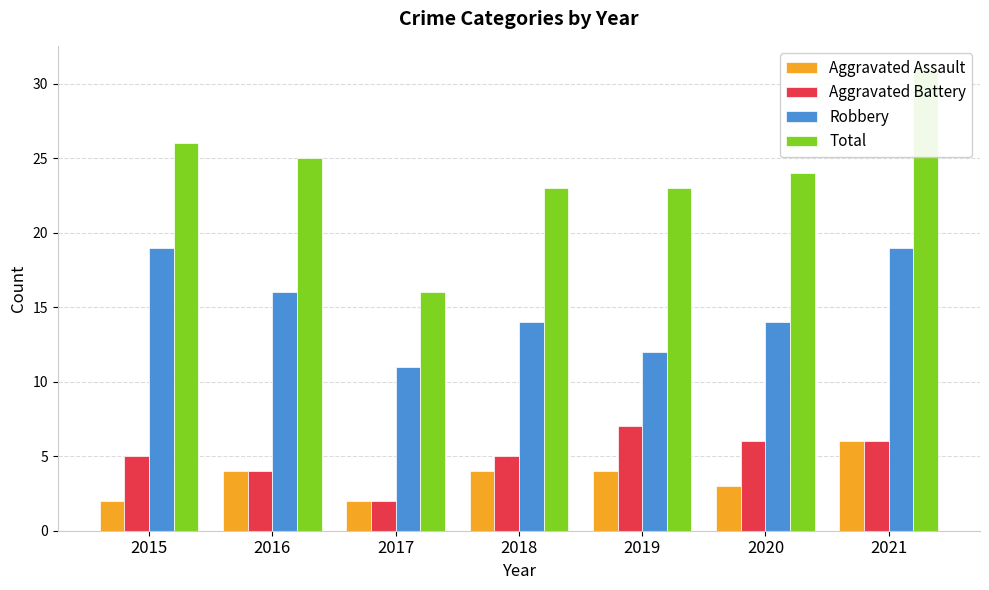

Which series changed the most between 2018 and 2020?

Aggravated Assault